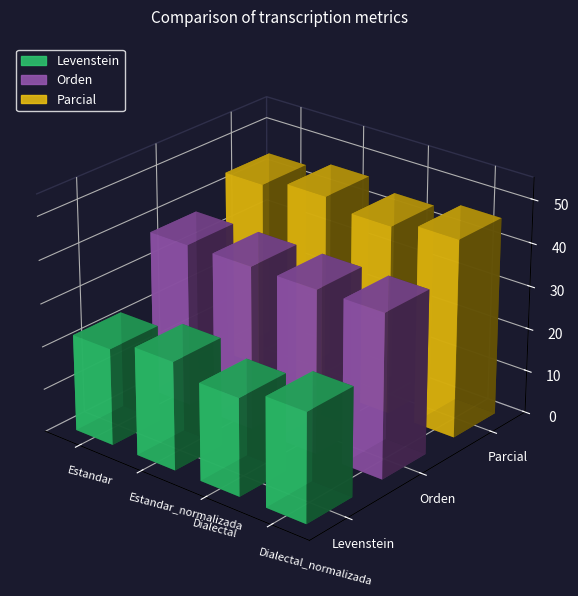

Reading left to right, transcribe all the data shown in this chart.

Levenstein: Estandar=22.5	Estandar_normalizada=25.2	Dialectal=22.7	Dialectal_normalizada=25.4
Orden: Estandar=38.0	Estandar_normalizada=38.1	Dialectal=38.1	Dialectal_normalizada=38.2
Parcial: Estandar=44.0	Estandar_normalizada=46.0	Dialectal=44.0	Dialectal_normalizada=46.0